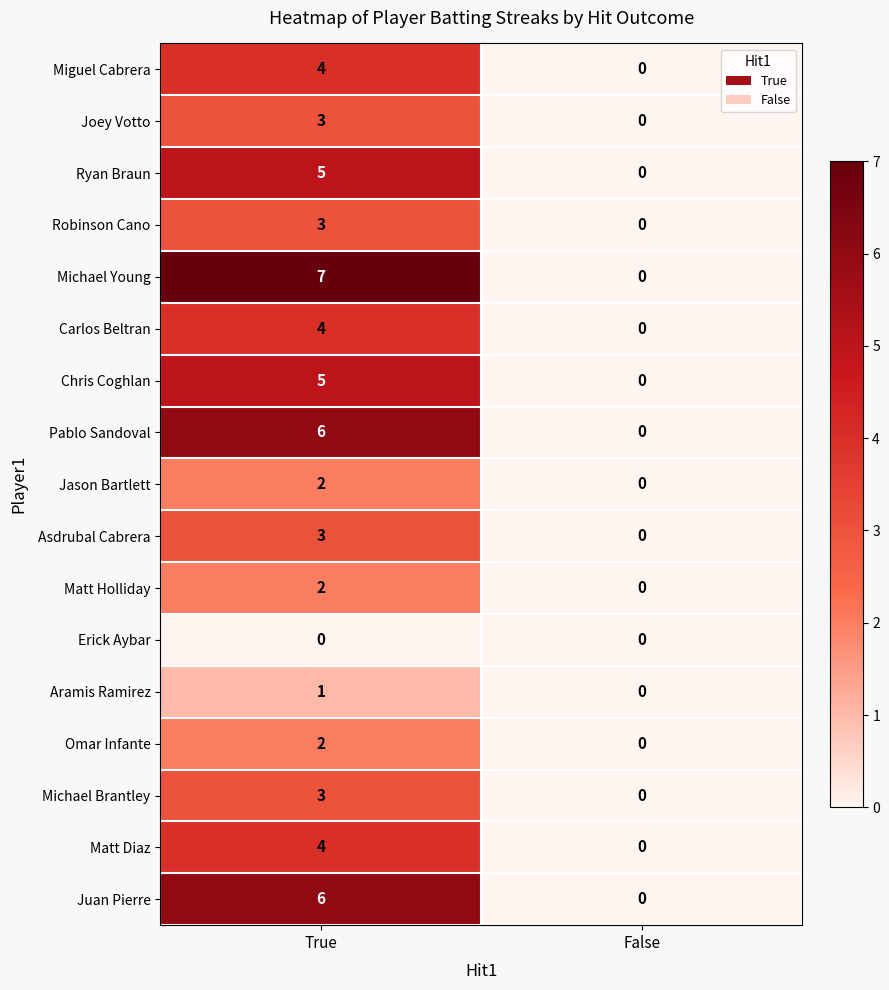

How many data points in Aramis Ramirez are less than 1?

1